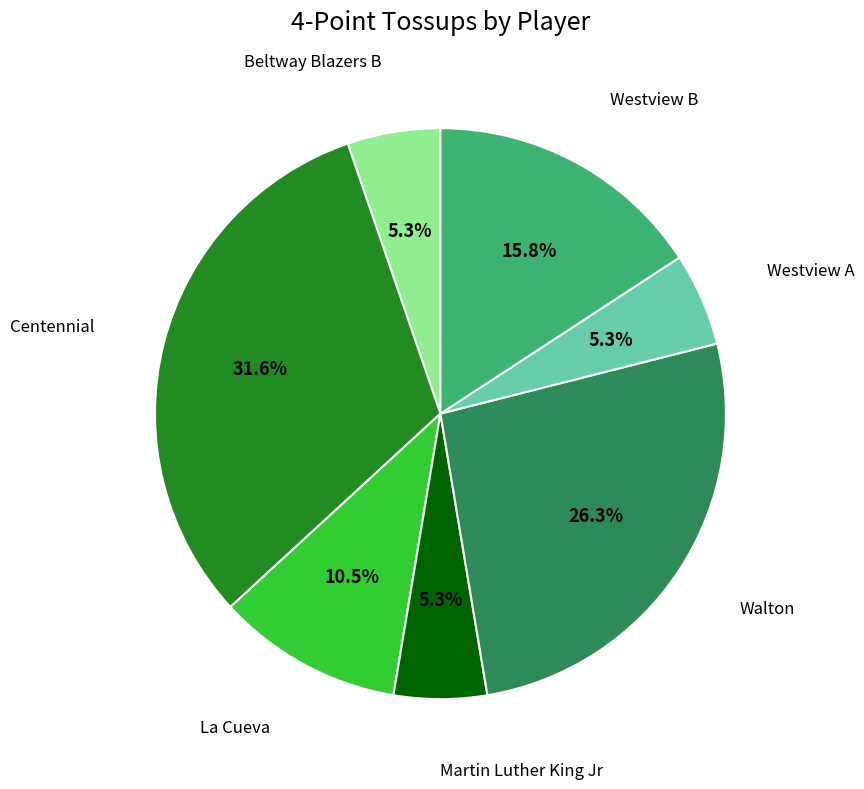

Is there a majority slice in this chart?

No